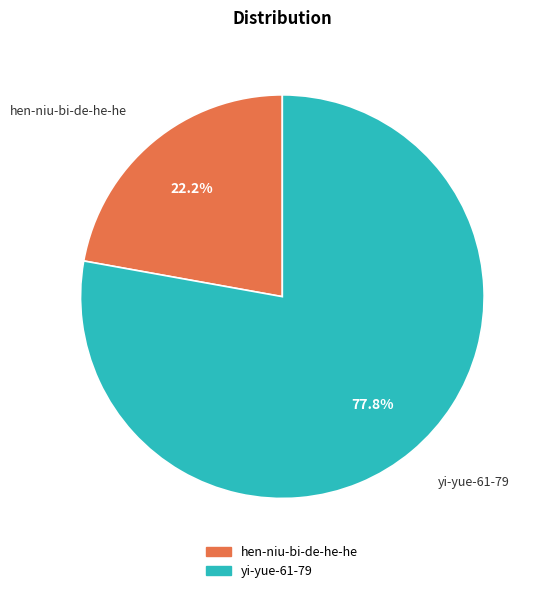

What is the total percentage of hen-niu-bi-de-he-he and yi-yue-61-79?

100.0%